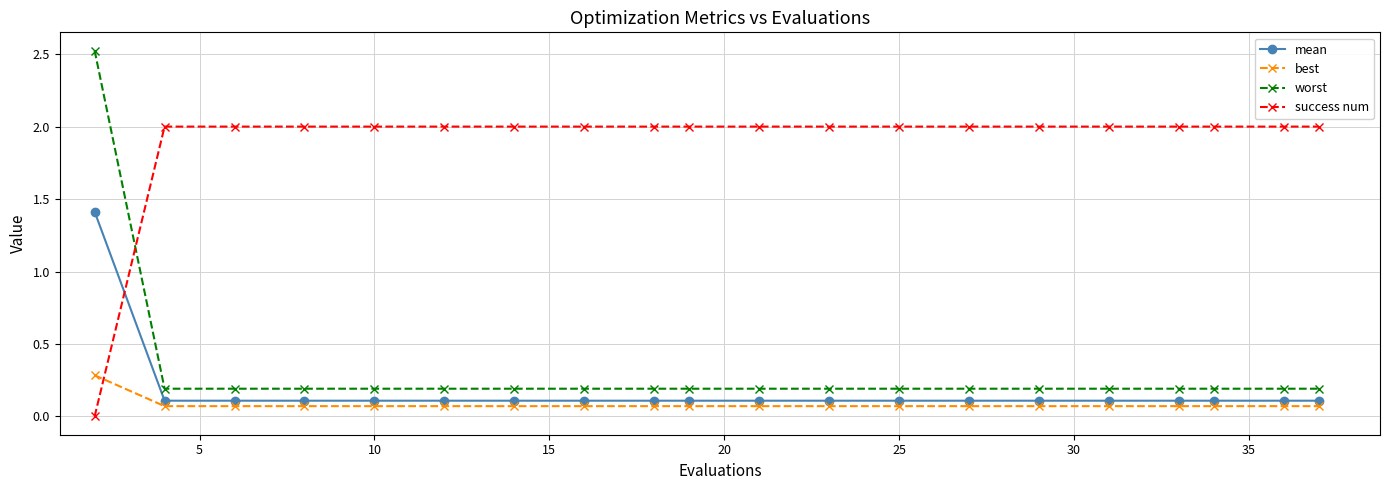

What is the value of the worst point at the 13th from the left?

0.2